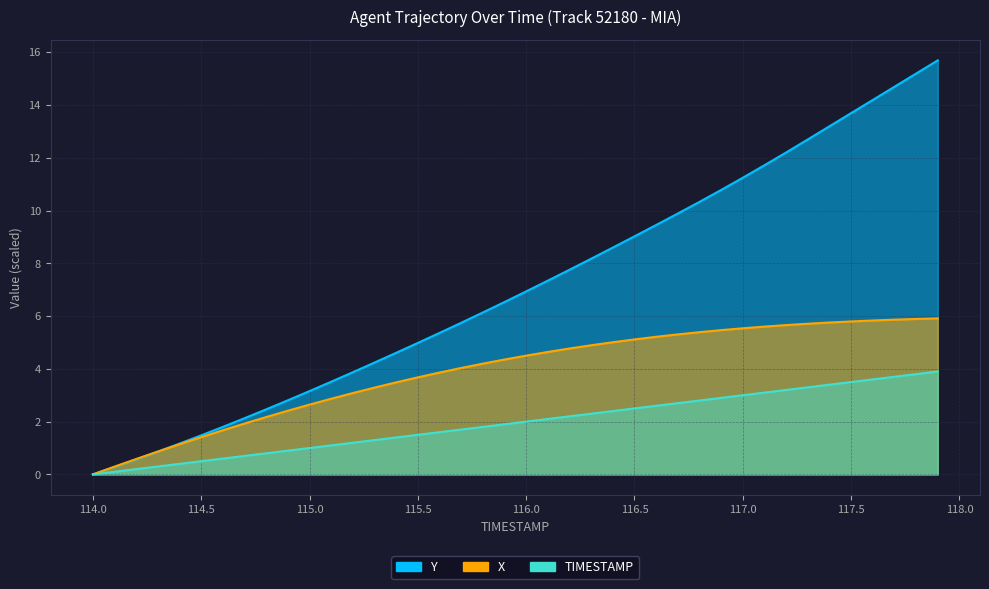

Reading left to right, extract all data points from this chart.

X: 114.0=0.0	114.1=0.3	114.2=0.6	114.3=0.9	114.4=1.1	114.5=1.4	114.6=1.7	114.7=1.9	114.8=2.2	114.9=2.4	115.0=2.6	115.1=2.9	115.2=3.1	115.3=3.3	115.4=3.5	115.5=3.7	115.6=3.9	115.7=4.0	115.8=4.2	115.9=4.4	116.0=4.5	116.1=4.6	116.2=4.8	116.3=4.9	116.4=5.0	116.5=5.1	116.6=5.2	116.7=5.3	116.8=5.4	116.9=5.5	117.0=5.5	117.1=5.6	117.2=5.7	117.3=5.7	117.4=5.8	117.5=5.8	117.6=5.8	117.7=5.9	117.8=5.9	117.9=5.9
Y: 114.0=0.0	114.1=0.3	114.2=0.6	114.3=0.9	114.4=1.2	114.5=1.5	114.6=1.8	114.7=2.1	114.8=2.5	114.9=2.8	115.0=3.2	115.1=3.5	115.2=3.9	115.3=4.2	115.4=4.6	115.5=5.0	115.6=5.4	115.7=5.7	115.8=6.1	115.9=6.5	116.0=6.9	116.1=7.3	116.2=7.8	116.3=8.2	116.4=8.6	116.5=9.0	116.6=9.5	116.7=9.9	116.8=10.3	116.9=10.8	117.0=11.2	117.1=11.7	117.2=12.2	117.3=12.7	117.4=13.2	117.5=13.7	117.6=14.2	117.7=14.7	117.8=15.2	117.9=15.7
TIMESTAMP: 114.0=0.0	114.1=0.1	114.2=0.2	114.3=0.3	114.4=0.4	114.5=0.5	114.6=0.6	114.7=0.7	114.8=0.8	114.9=0.9	115.0=1.0	115.1=1.1	115.2=1.2	115.3=1.3	115.4=1.4	115.5=1.5	115.6=1.6	115.7=1.7	115.8=1.8	115.9=1.9	116.0=2.0	116.1=2.1	116.2=2.2	116.3=2.3	116.4=2.4	116.5=2.5	116.6=2.6	116.7=2.7	116.8=2.8	116.9=2.9	117.0=3.0	117.1=3.1	117.2=3.2	117.3=3.3	117.4=3.4	117.5=3.5	117.6=3.6	117.7=3.7	117.8=3.8	117.9=3.9